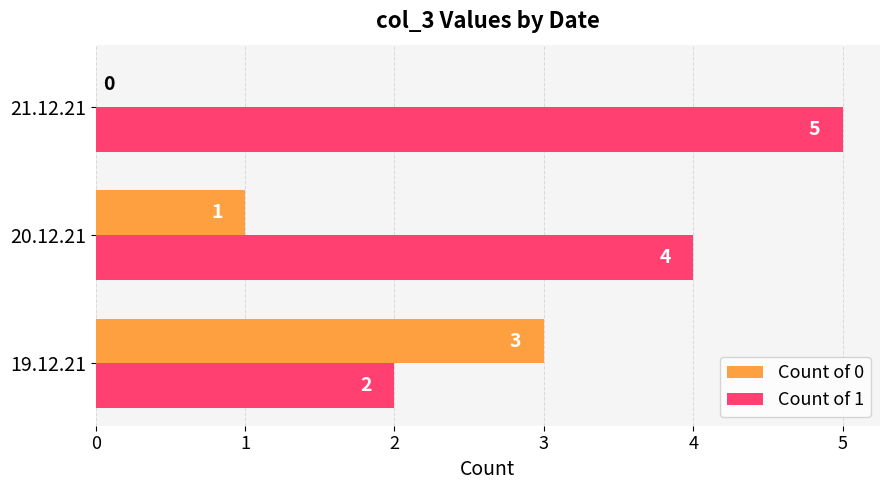

What is the sum of all Count of 0 values?

4